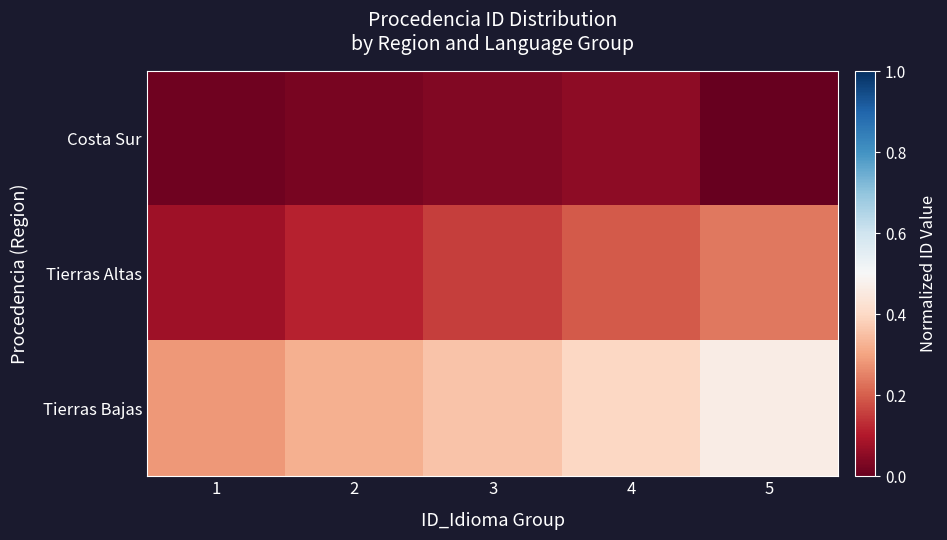

How many distinct data groups are displayed?

3